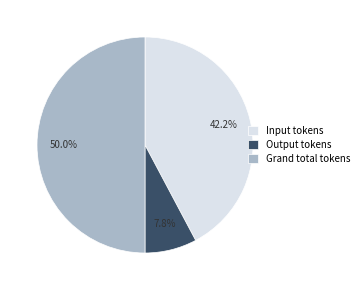

How much of the chart is everything except Input tokens?

57.8%